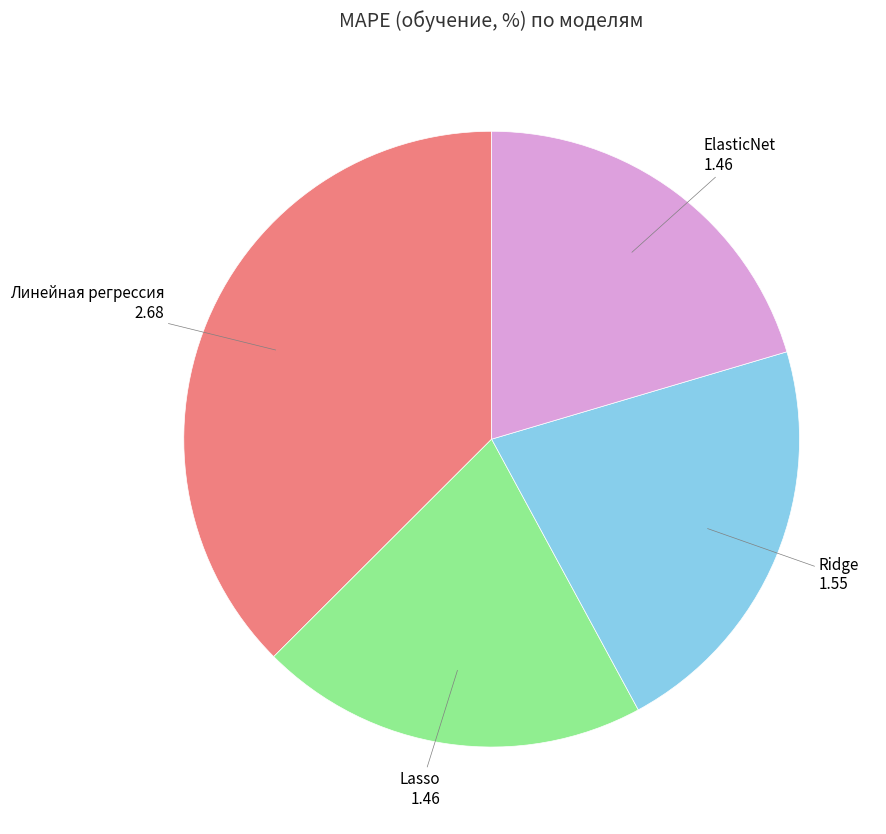

The Lasso slice represents 20% of the pie. True or false?

True